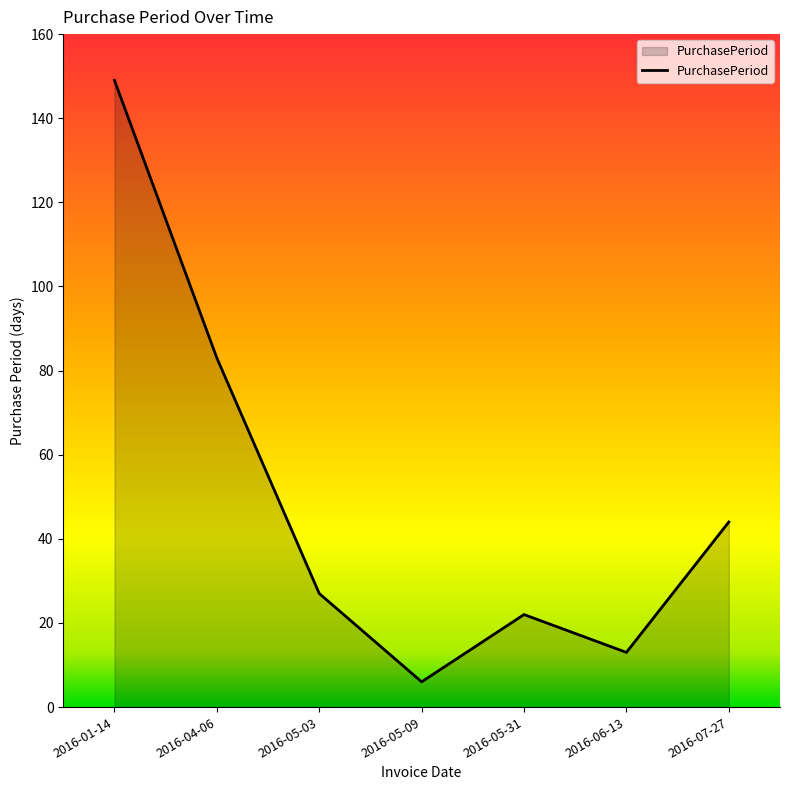

Between 2016-04-06 and 2016-06-13, which is larger?

2016-04-06